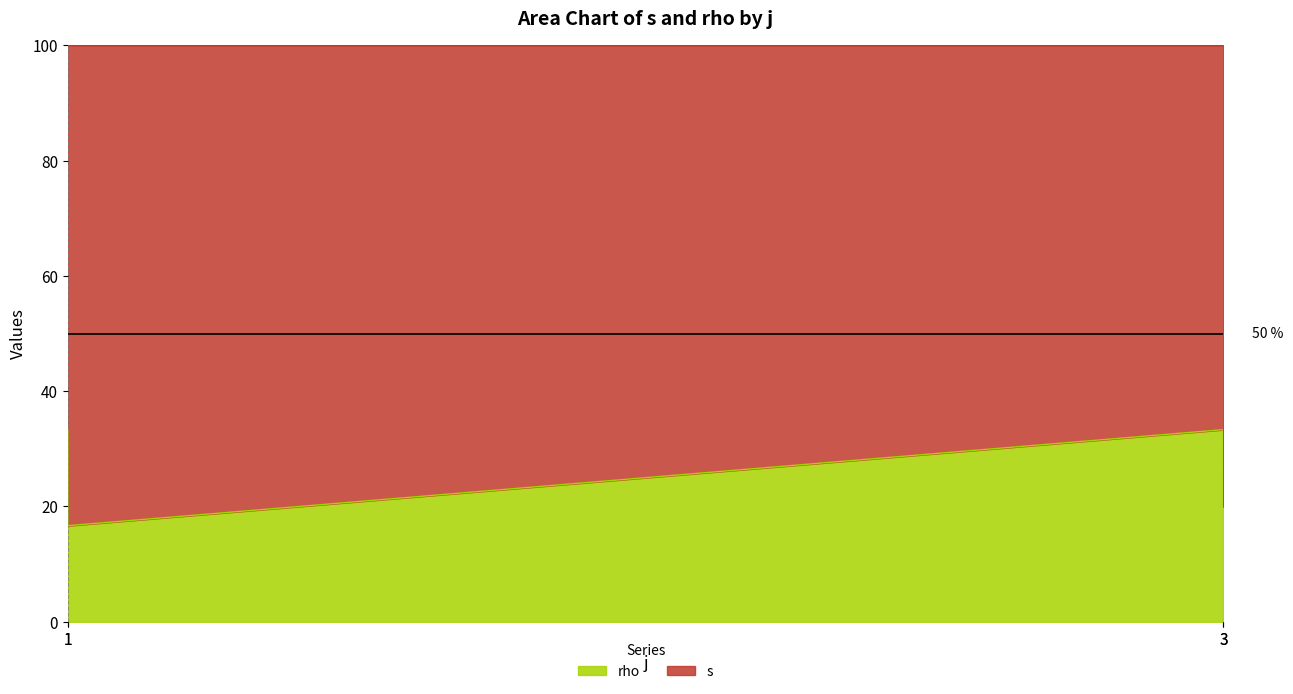

True or false: there are more than 1 points higher than both neighbors.

False